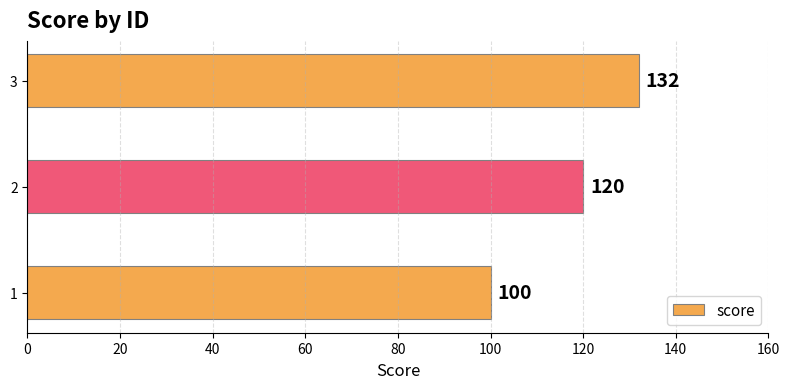

Reading top to bottom, what are all the values shown in this chart?

132	120	100